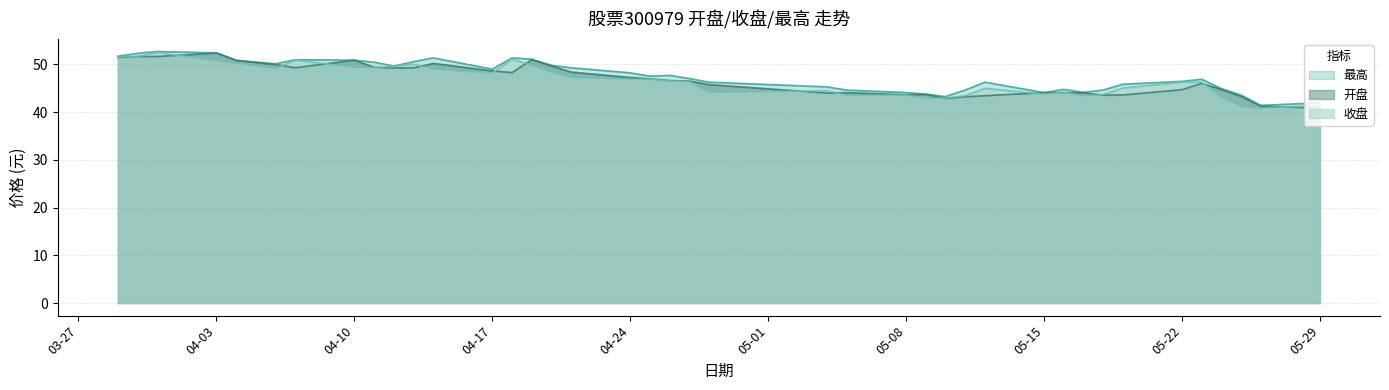

What is the label of the 13th point from the right?

2023-05-11